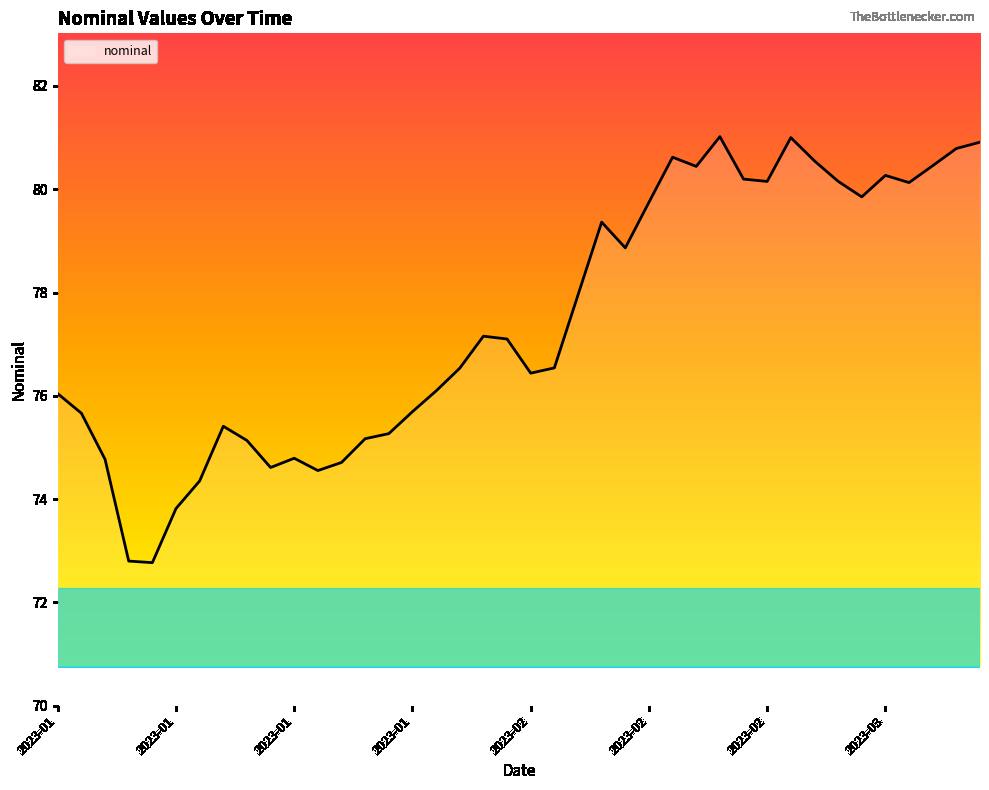

What is the smallest value displayed?

72.8